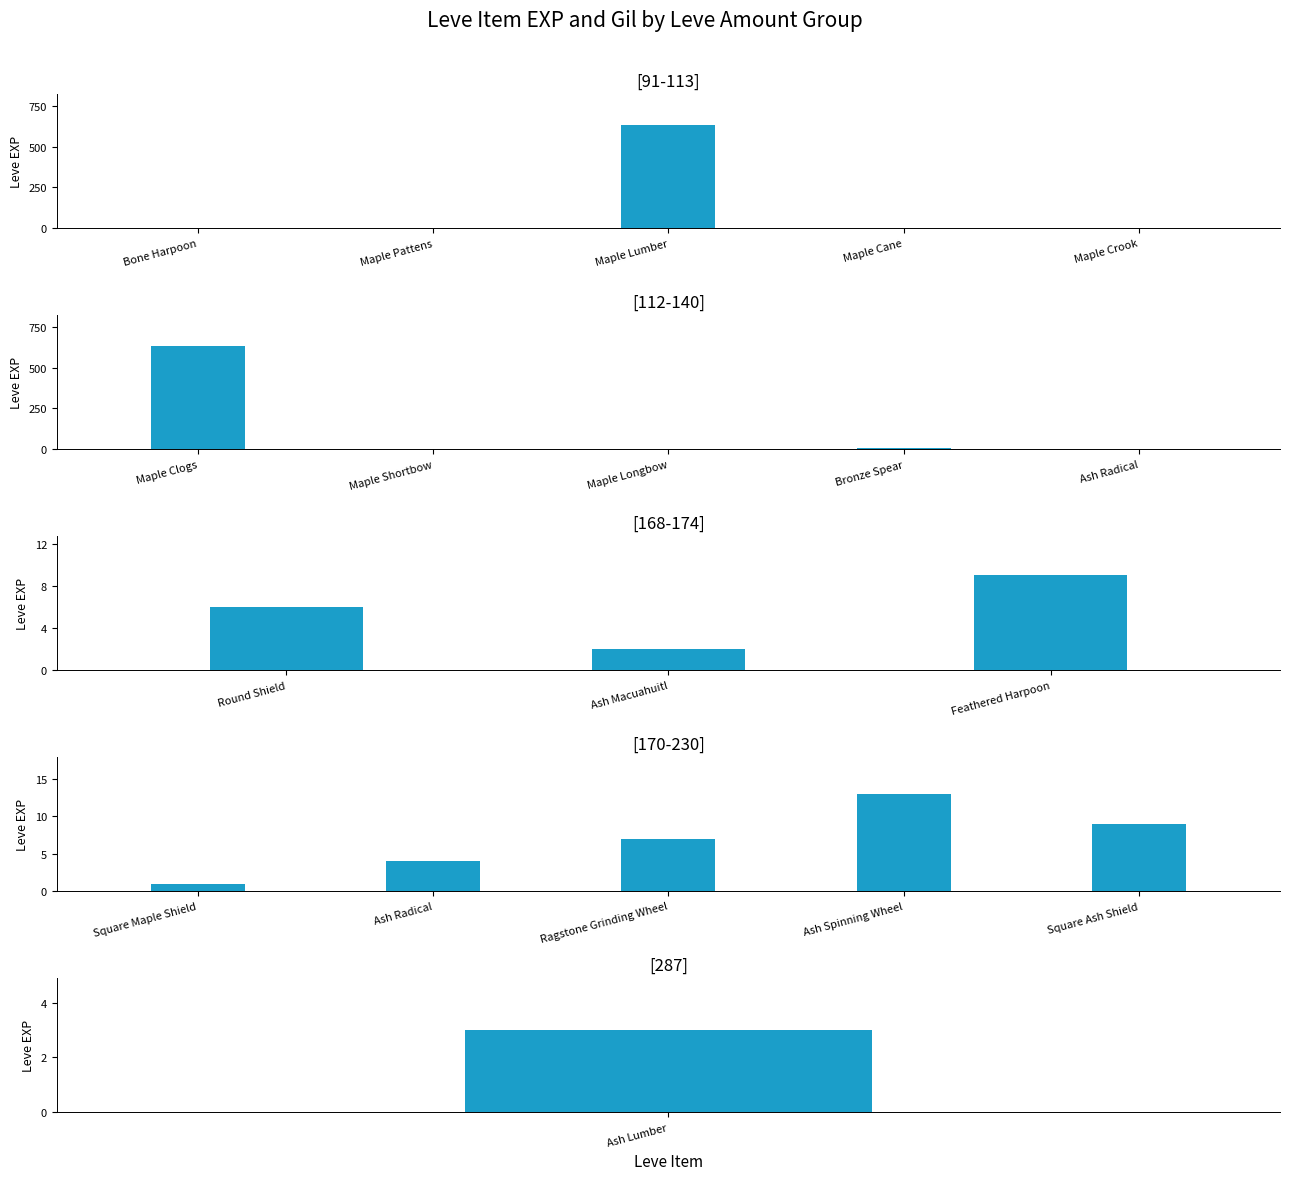

What position from the right is Square Maple Shield?

5